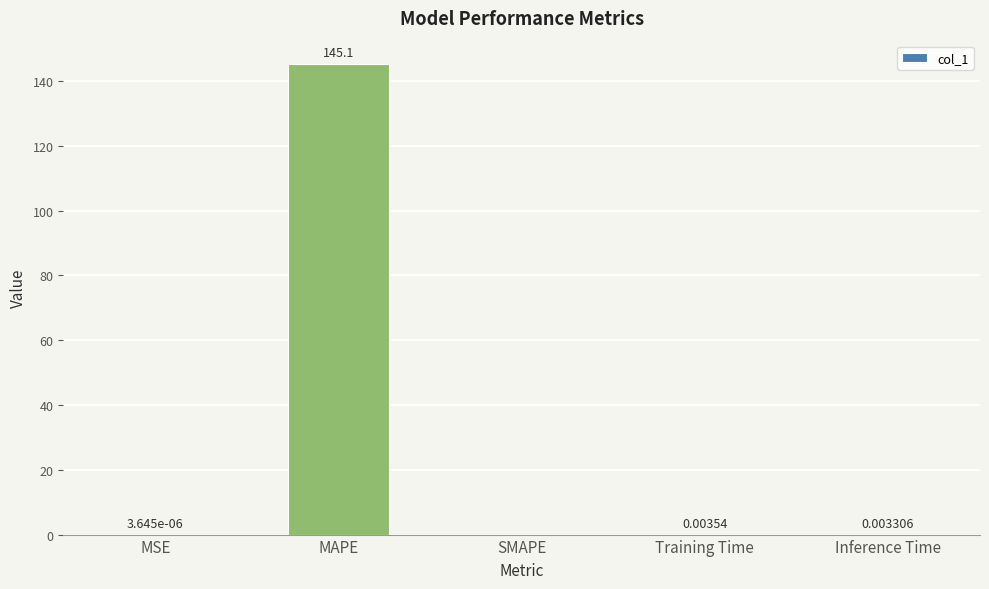

The chart shows a value of 0.0 at Inference Time. True or false?

True